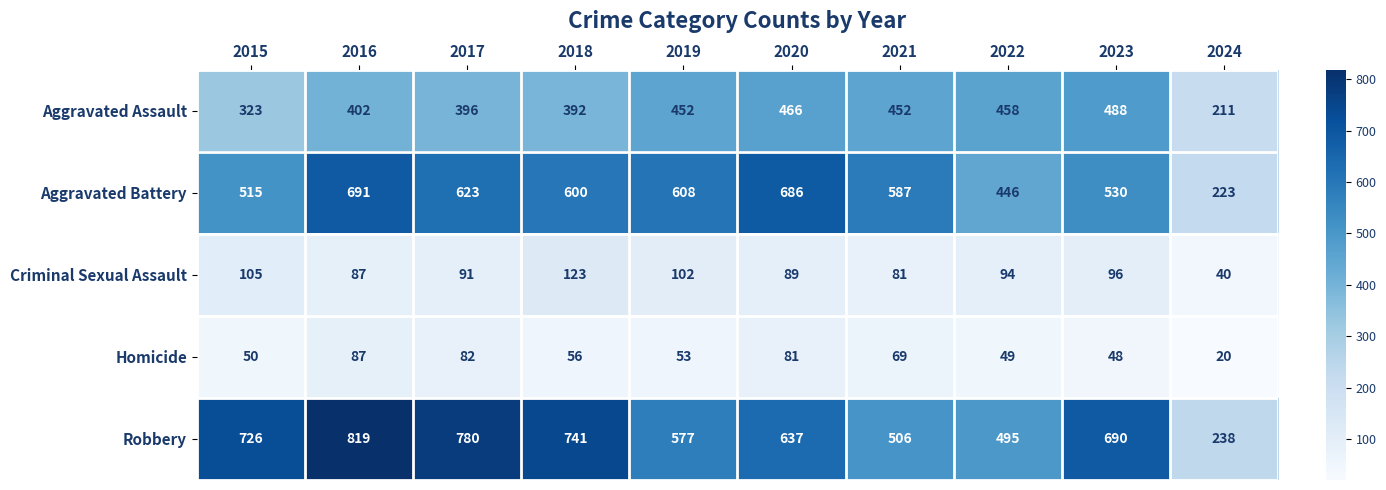

What is the spread (max minus min) of values at 2018?

685